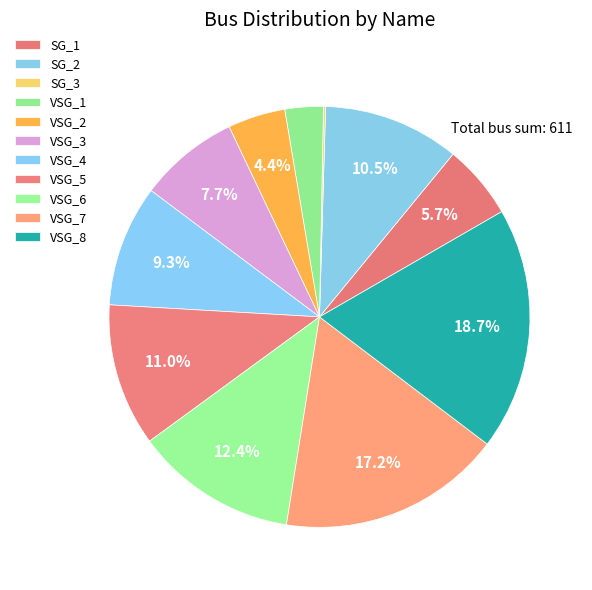

To the nearest percent, what is the average slice percentage?

9%